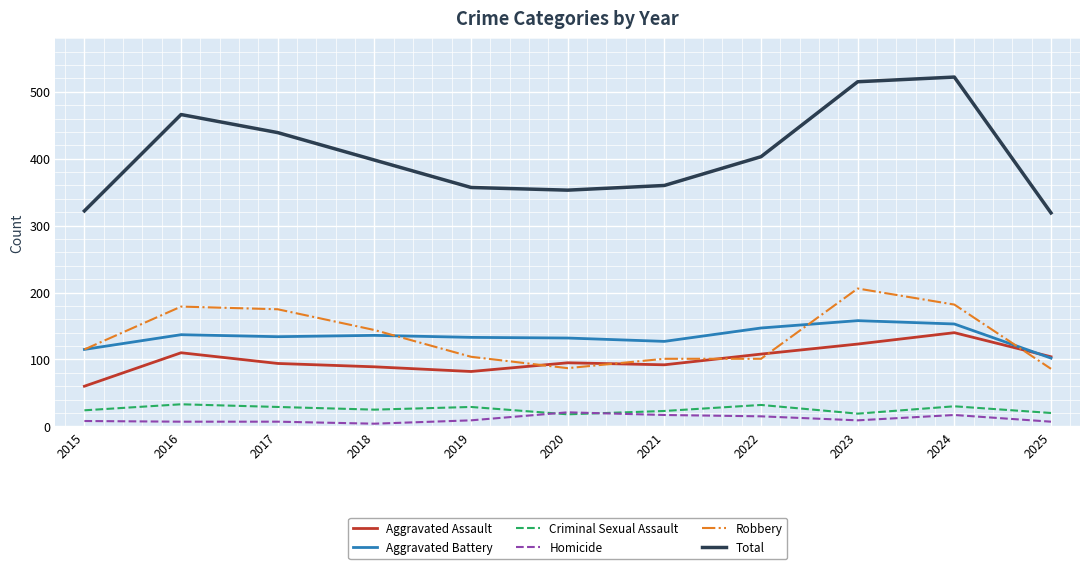

How many lines are shown in the chart?

6